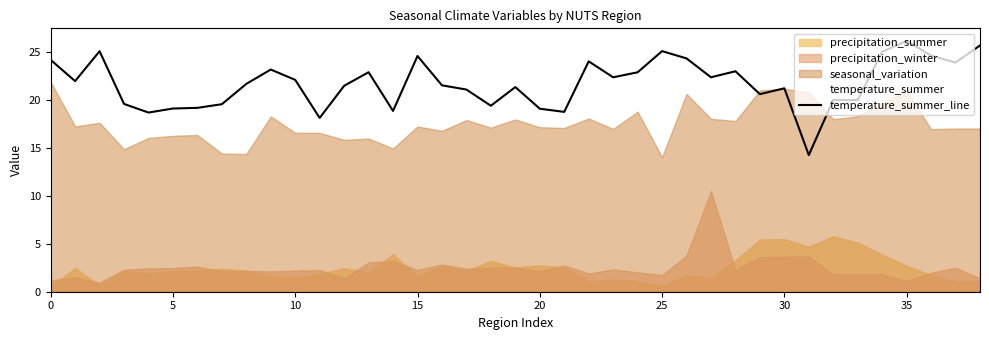

The value of temperature_summer_line at 30 is 28.0. True or false?

False